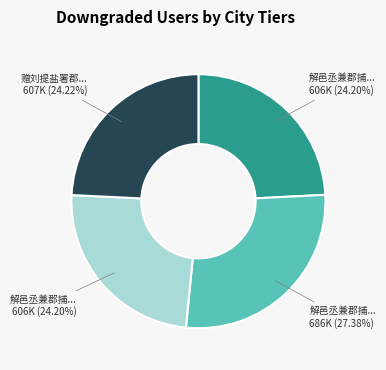

Is there a majority slice in this chart?

No